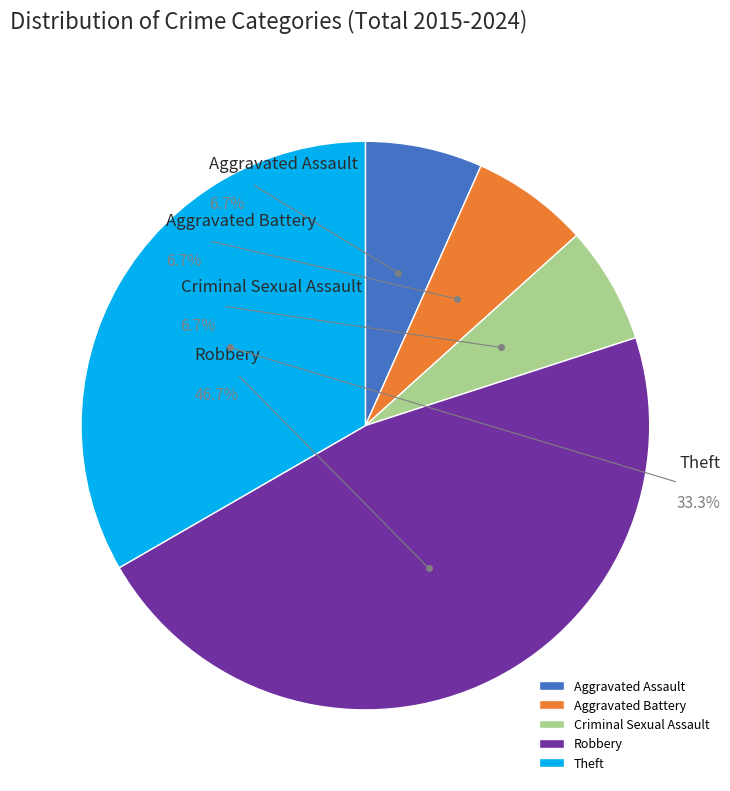

How many slices are in this pie chart?

5